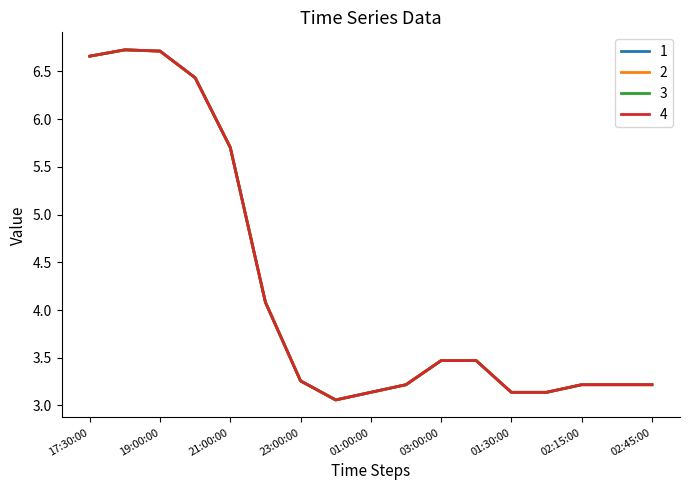

How many lines are shown in the chart?

4